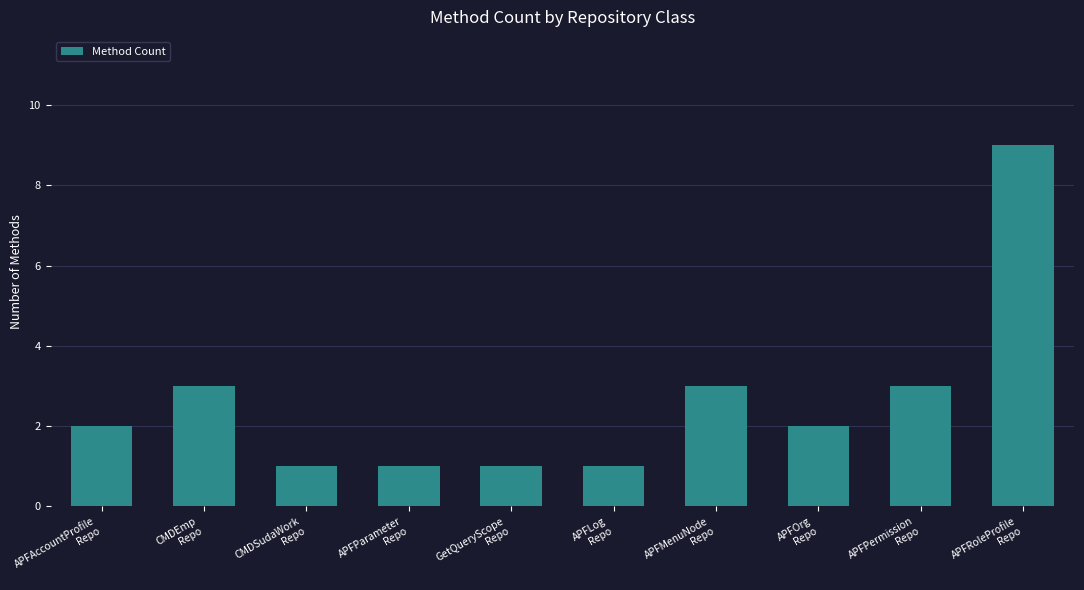

What is the label of the 9th bar from the left?

APFPermission
Repo